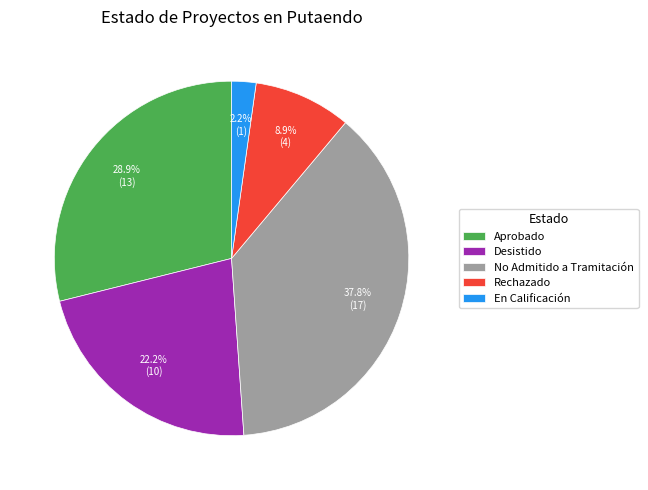

What percentage is NOT represented by Rechazado?

91.1%